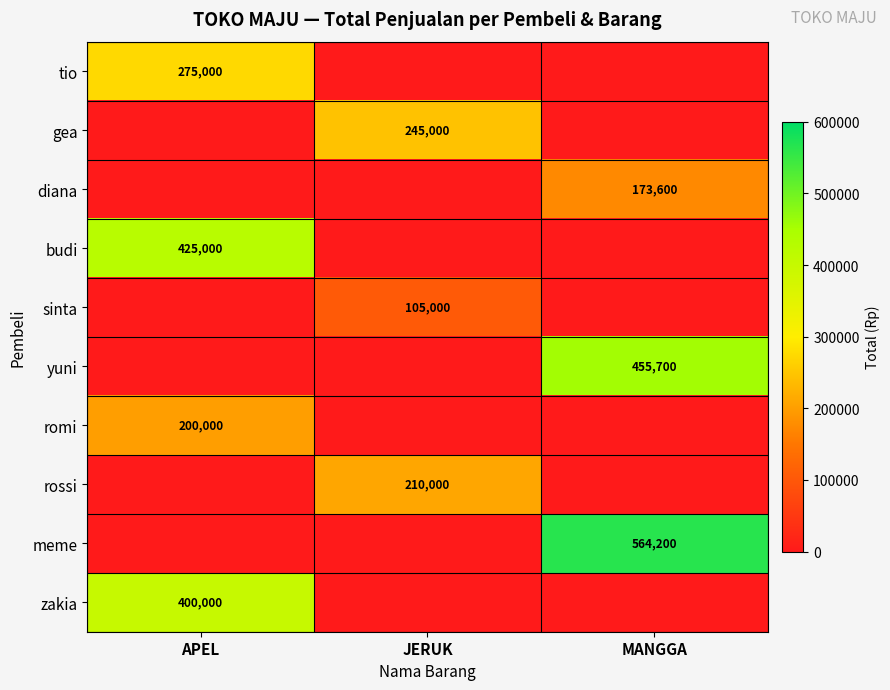

Is the value of diana at MANGGA greater than the value of gea at JERUK?

No